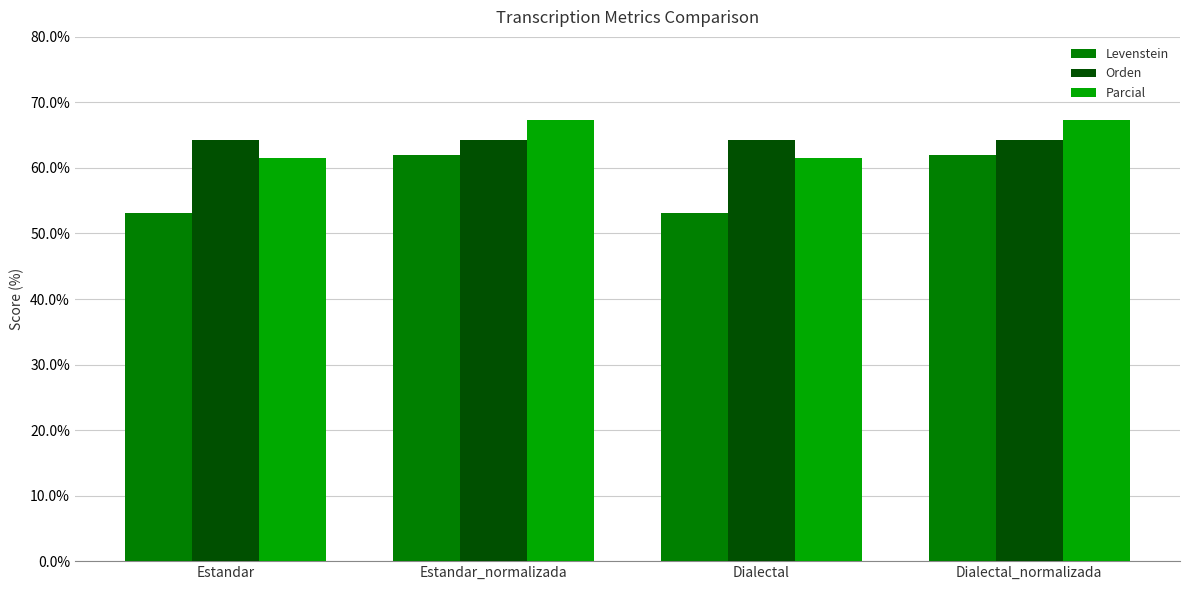

Count the number of data series in this chart.

3